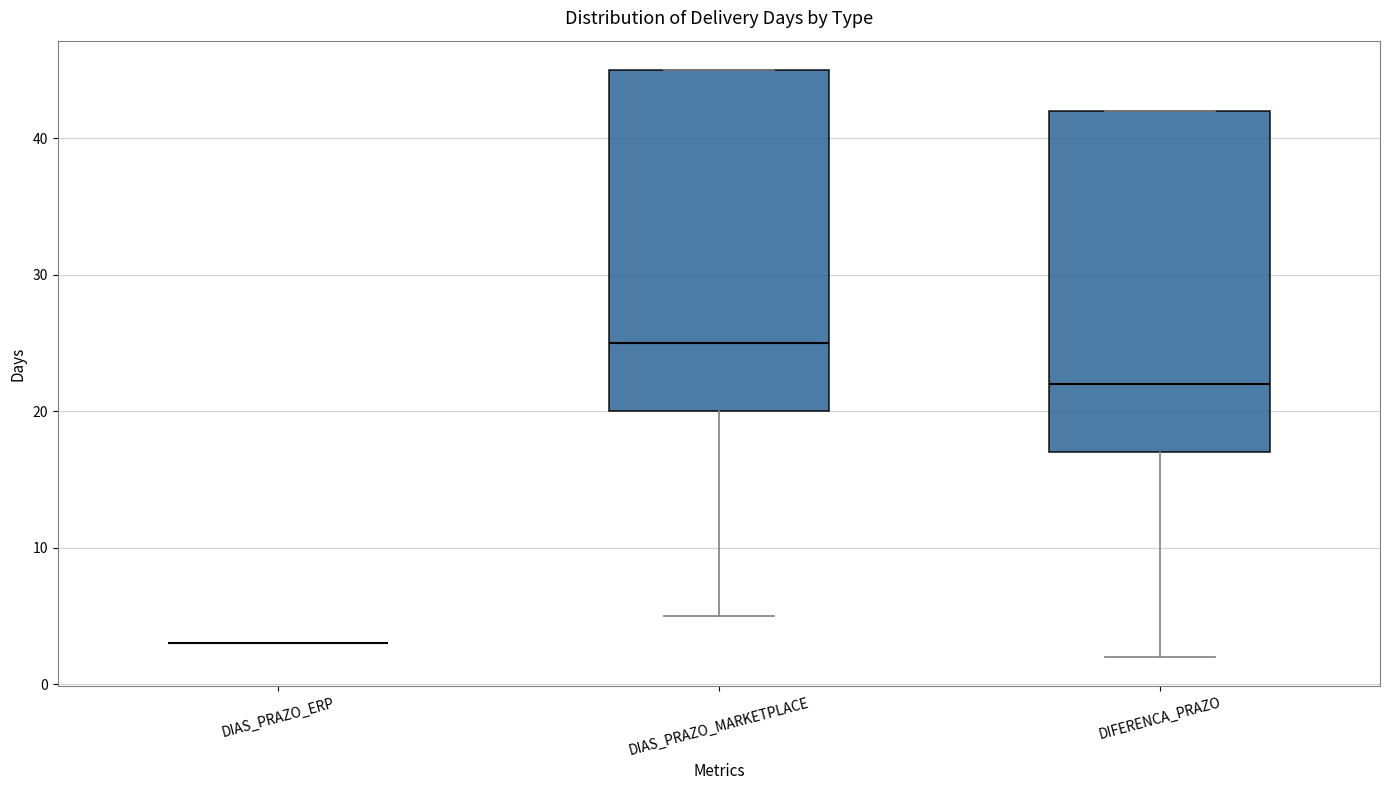

Reading left to right, read every box against the y-axis: the position of its median line, the range the box covers, and the ends of its whiskers. The values are not printed on the chart, so give them approximately, as read against the axis.

DIAS_PRAZO_ERP: box collapsed to a line at 3, whiskers 3 to 3
DIAS_PRAZO_MARKETPLACE: median 25, box 20 to 45, whiskers 5 to 45
DIFERENCA_PRAZO: median 22, box 17 to 42, whiskers 2 to 42